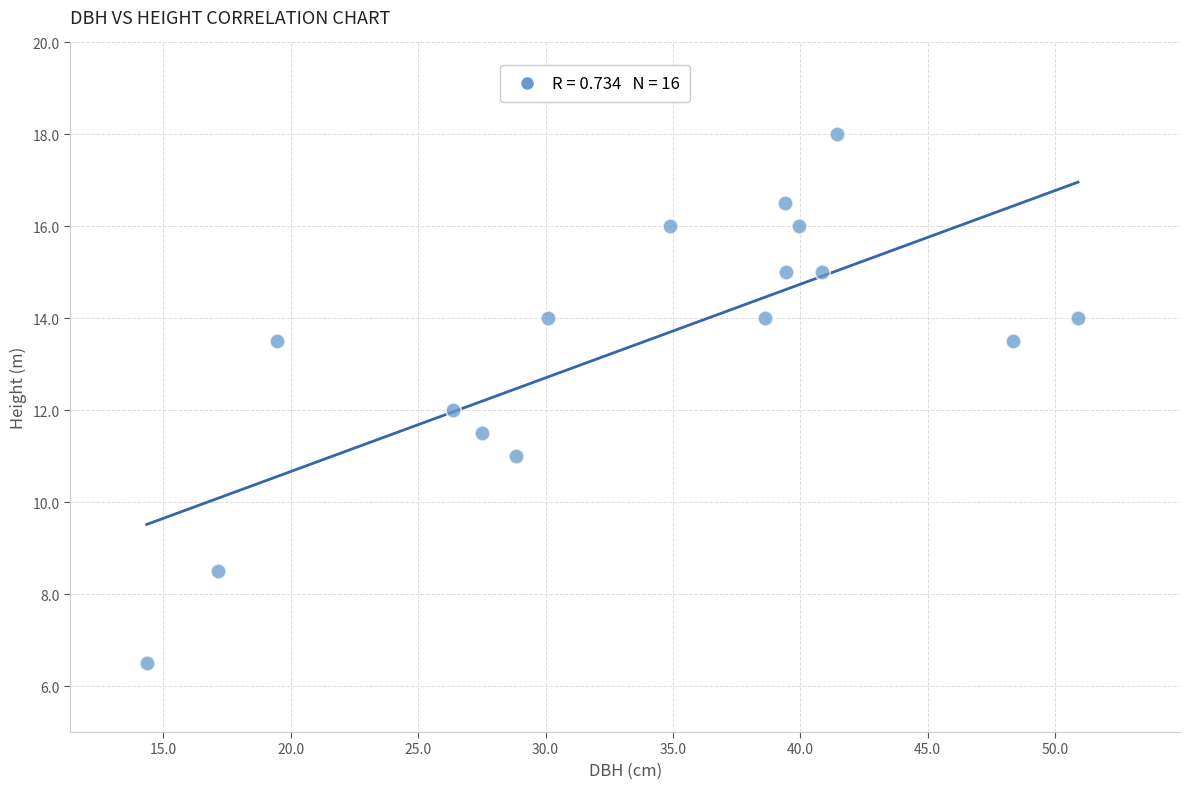

What is the range of X values (max minus min)?

36.5